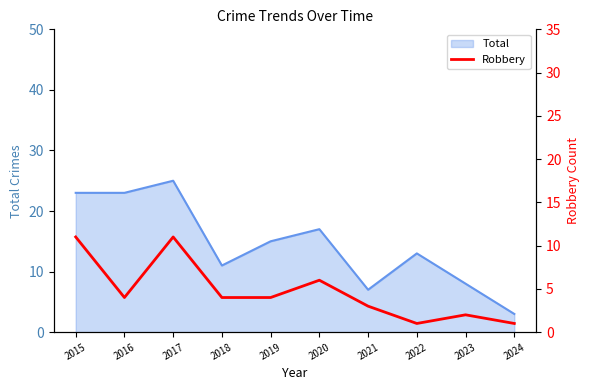

The Total series shows 7 at 2016. True or false?

False